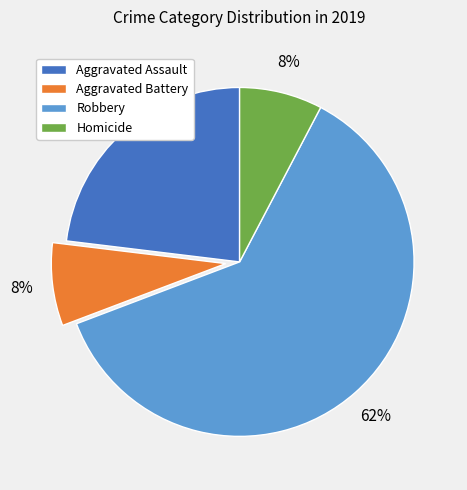

The Aggravated Battery slice represents 8% of the pie. True or false?

True